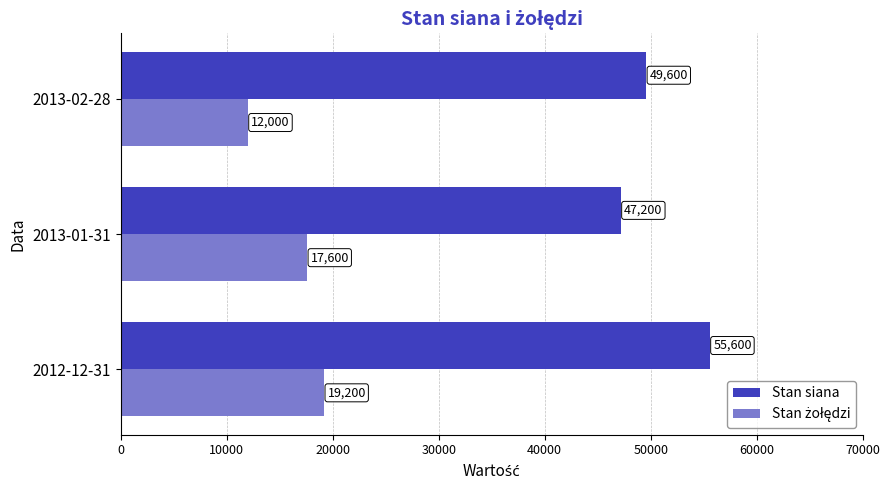

At how many categories does at least one series exceed 20778?

3